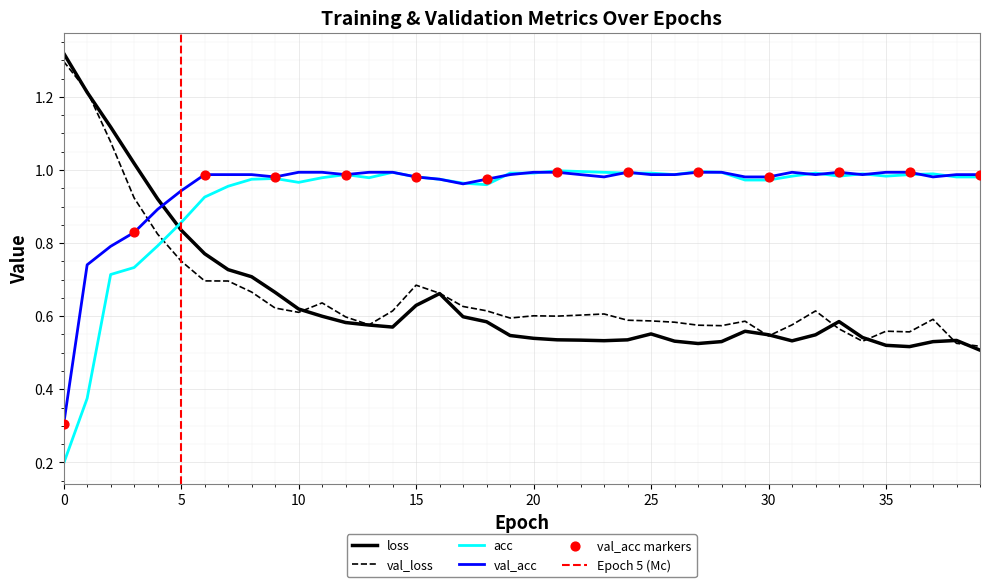

Which series has the largest total across all categories?

val_acc